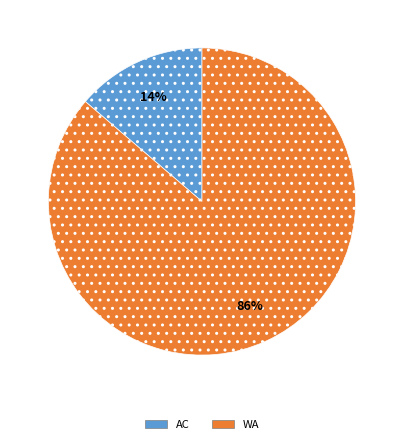

Which has a higher value, AC or WA?

WA